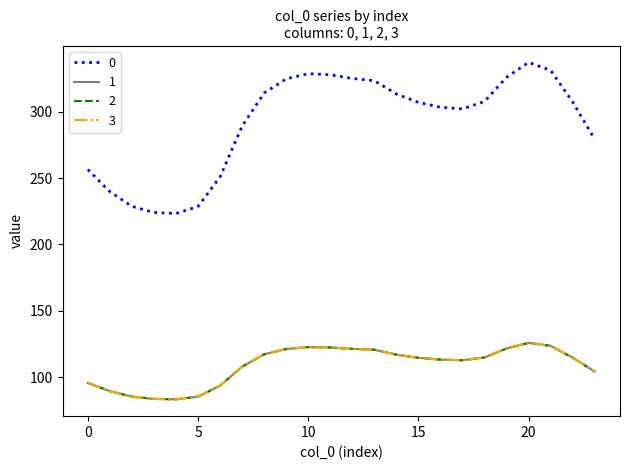

Does the chart have visible grid lines?

No